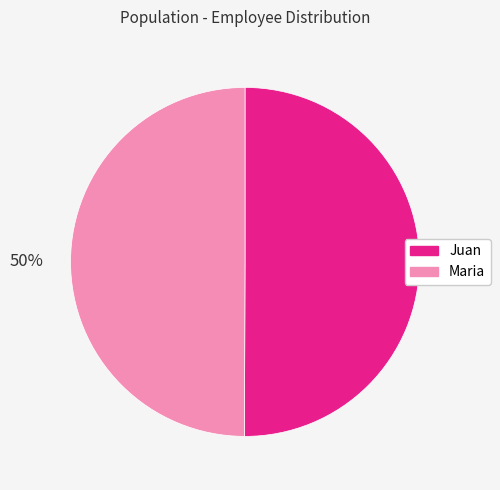

The Juan slice represents 44% of the pie. True or false?

False